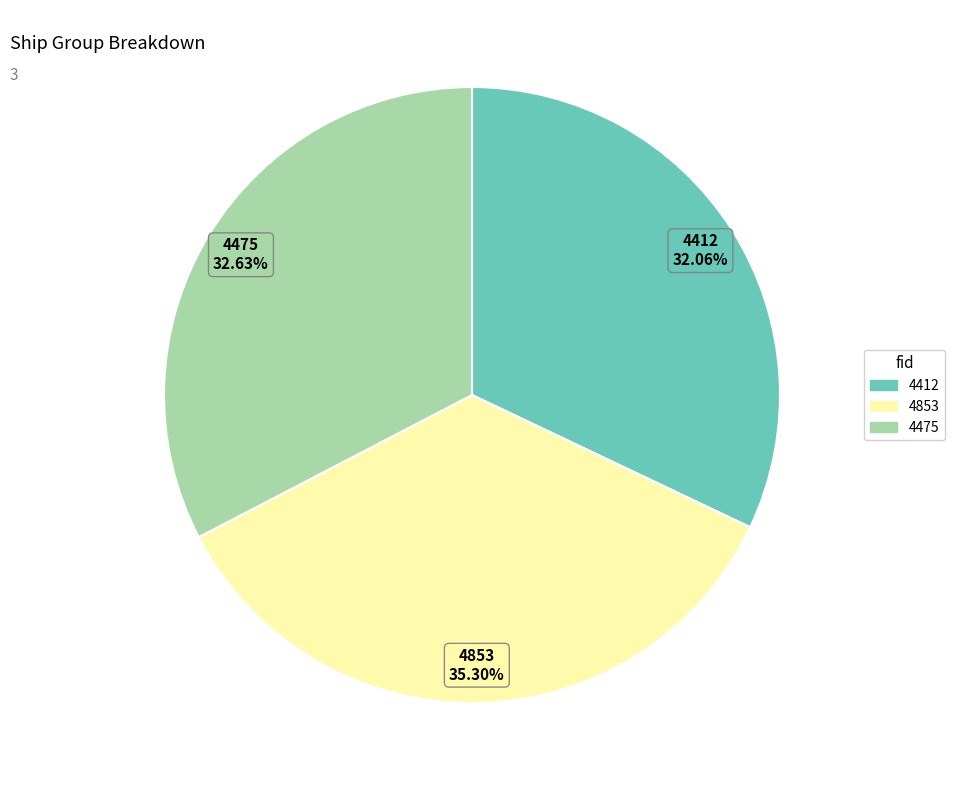

Is the sum of 4475 and 4412 greater than half?

Yes